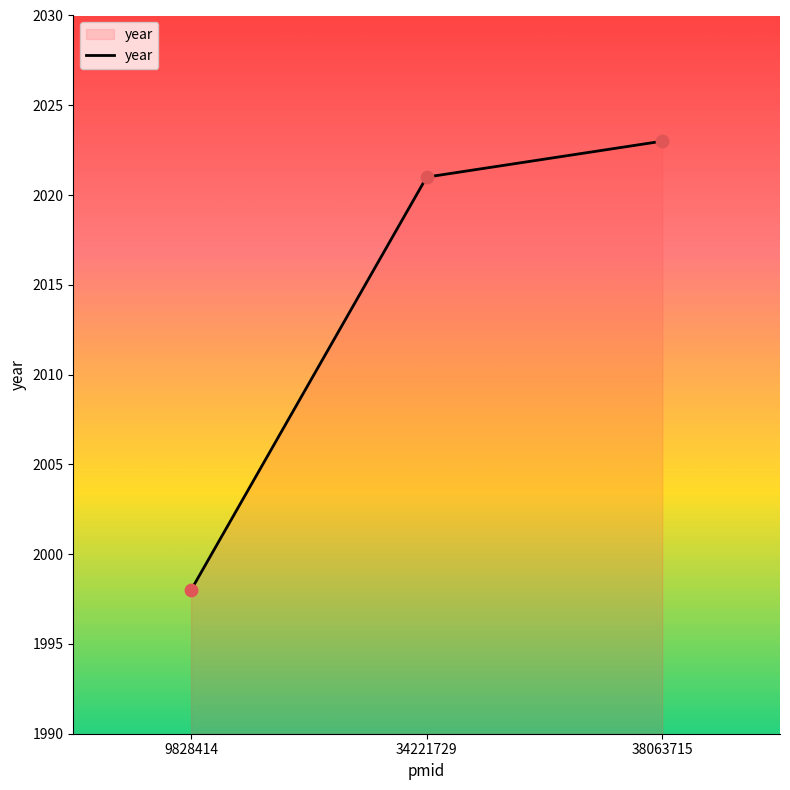

What is the ratio of the value at 34221729 to the value at 38063715?

1.0